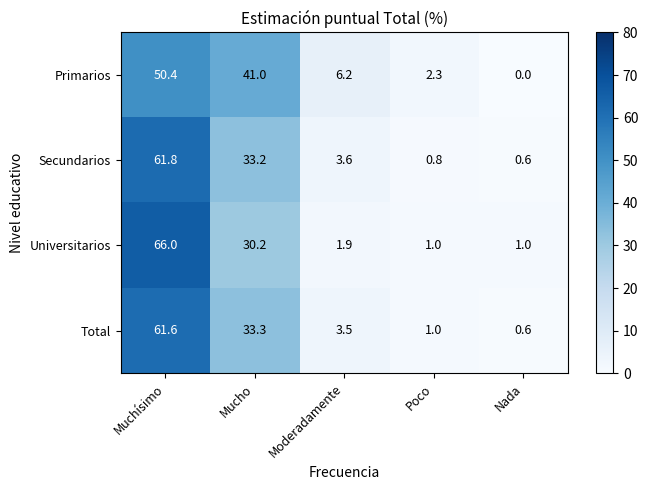

Which series changed the most between Mucho and Poco?

Primarios